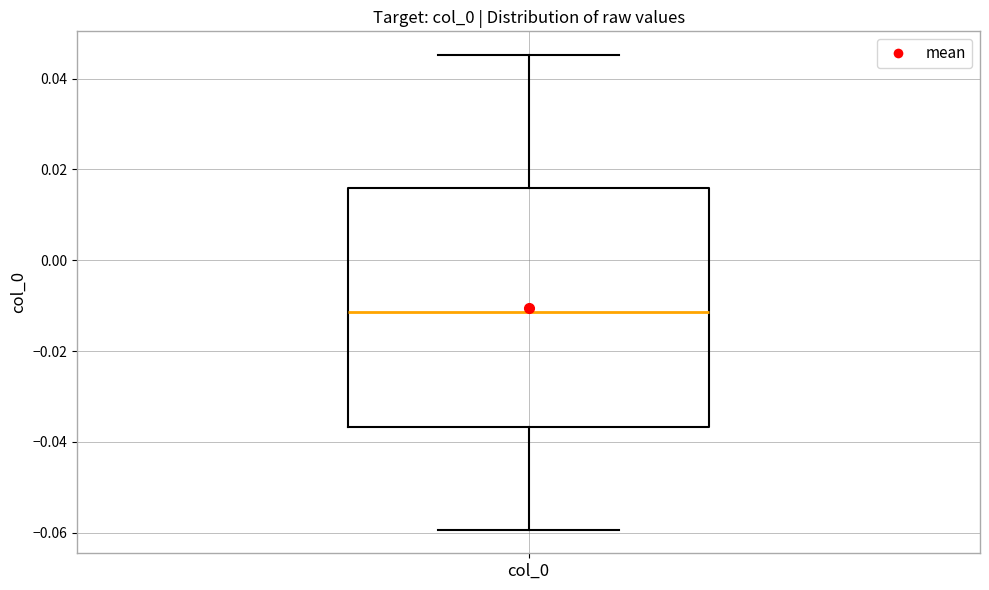

Read this box plot against the y-axis: the position of the median line, the range covered by the box, and the ends of both whiskers. The values are not printed on the chart, so give them approximately, as read against the axis.

median -0.012, box -0.036 to 0.016, whiskers -0.060 to 0.046